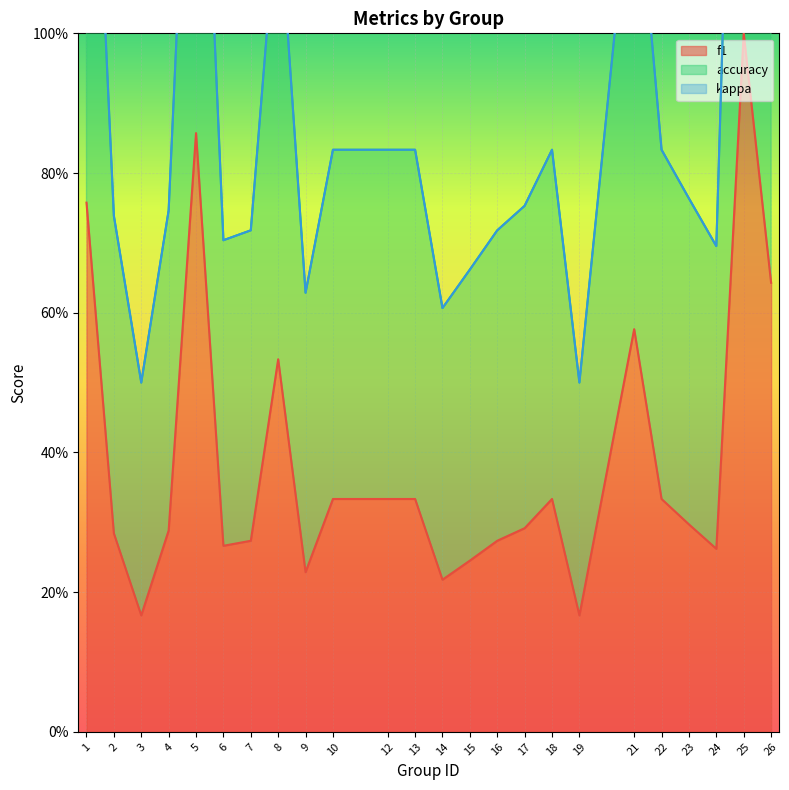

What is the average value of the f1 series?

0.4